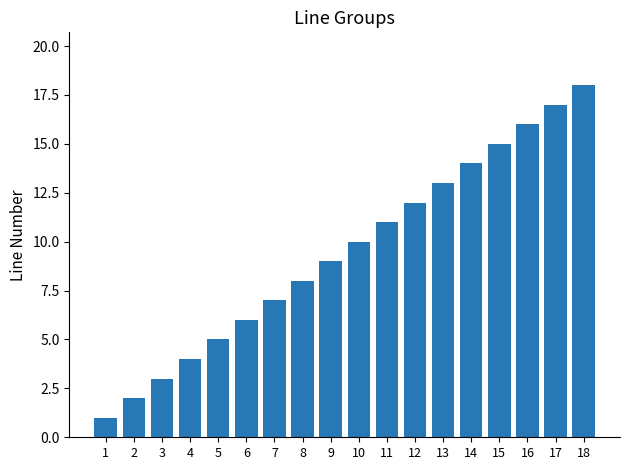

How many categories are shown in the chart?

18